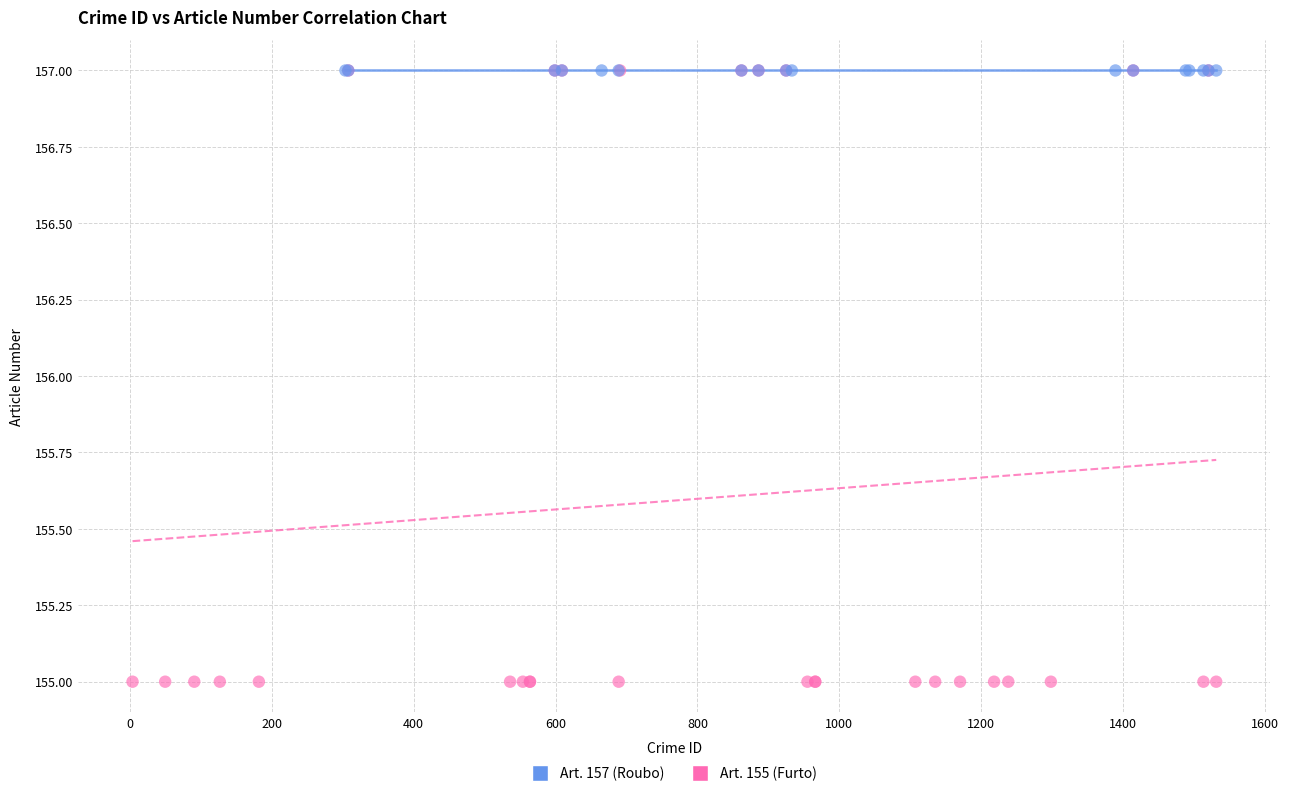

Which series contains the lowest Y value?

Art. 155 (Furto)